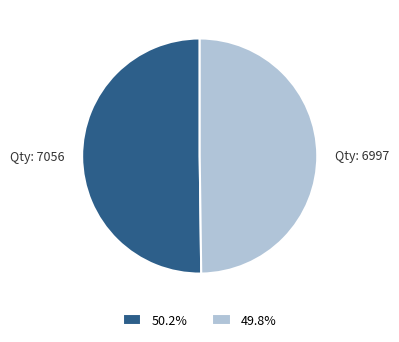

How many segments does this pie chart have?

2